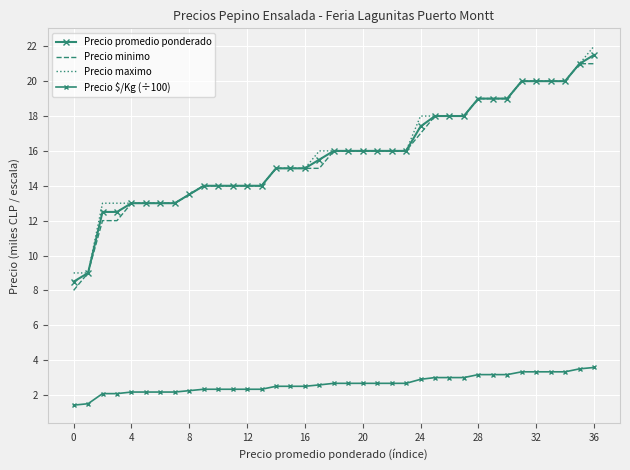

What is the value of the Precio promedio ponderado point at the 31st from the left?

19.0